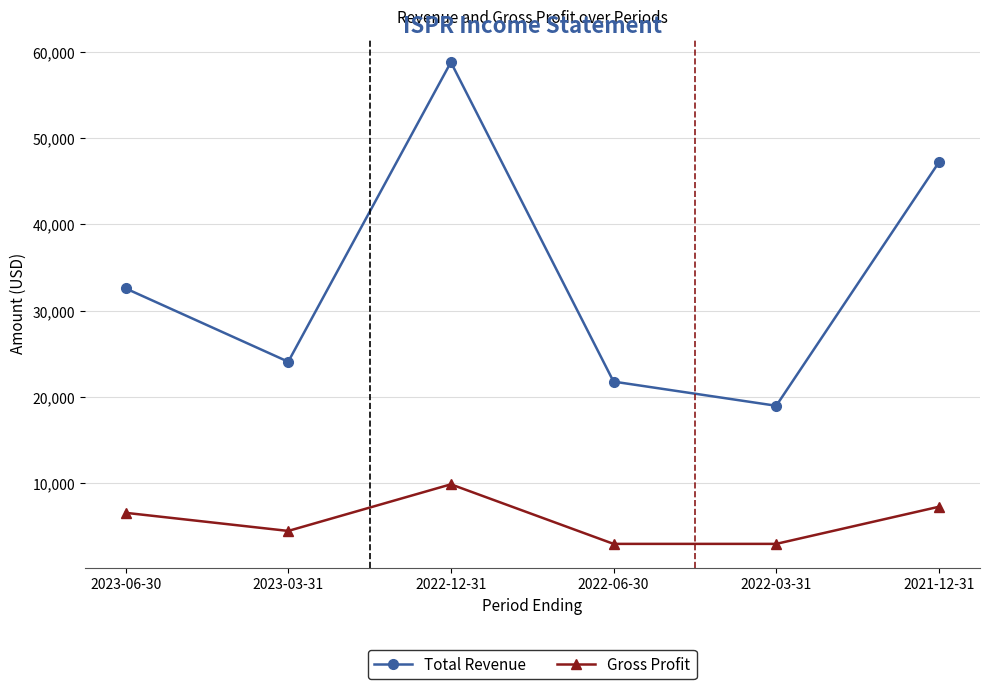

Which series has the largest range (max minus min)?

Total Revenue